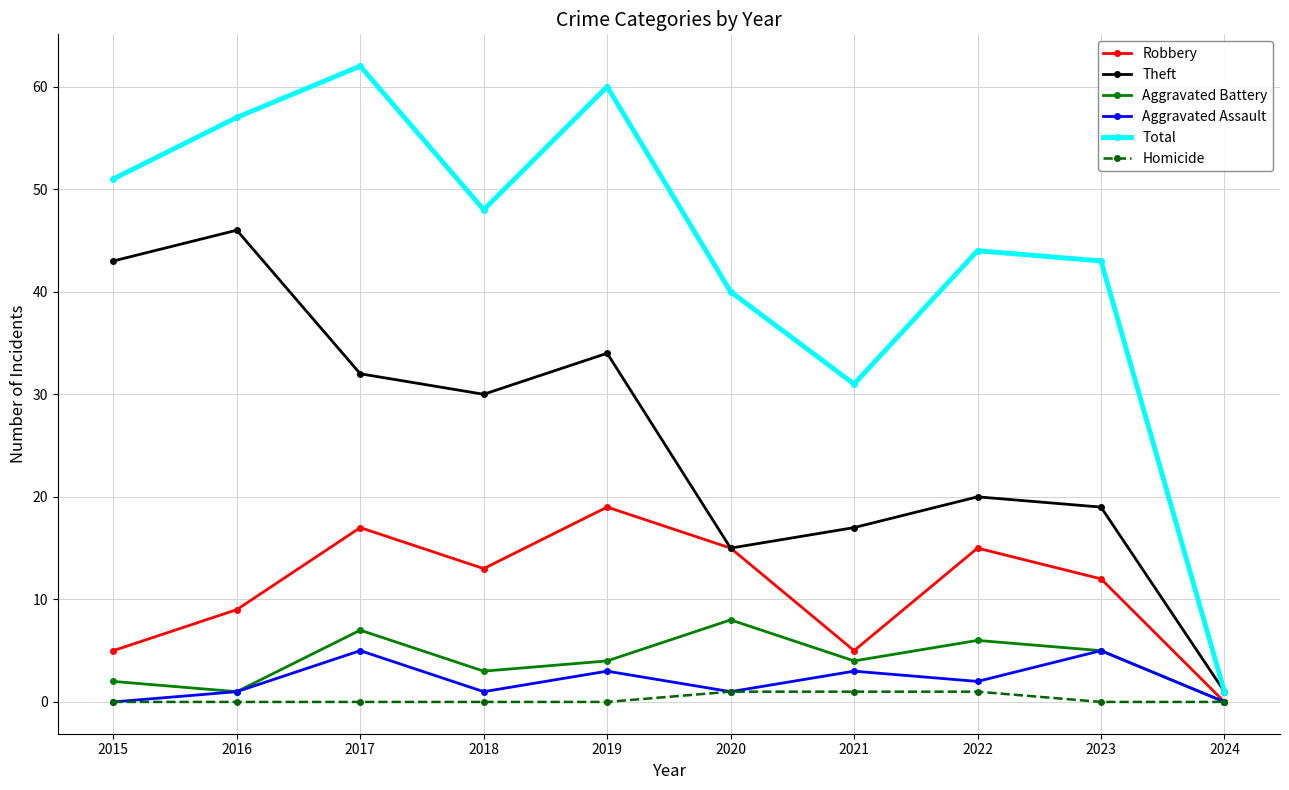

What is the total value across all series at 2021?

61